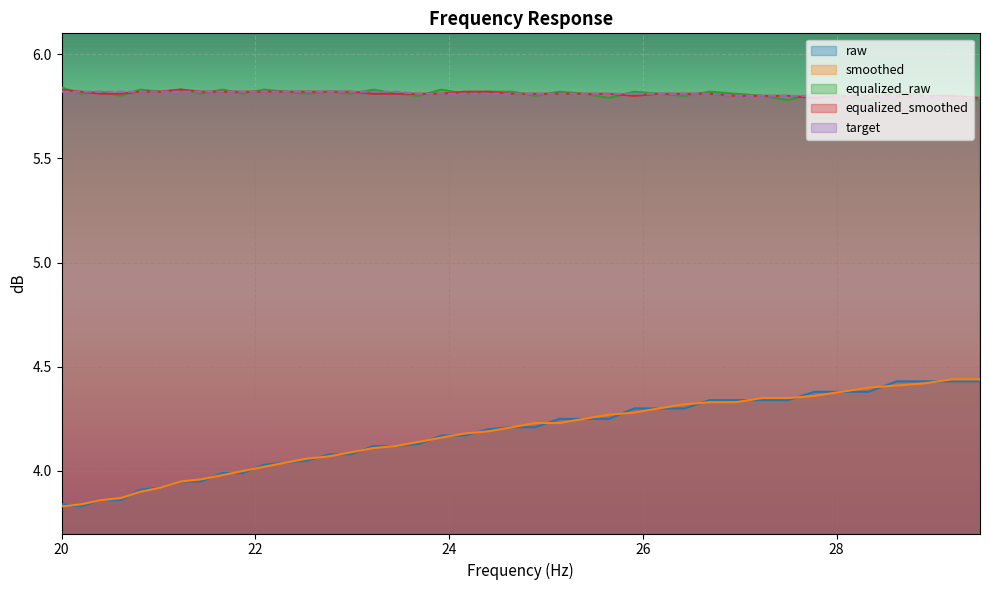

Which category has the lowest value in the equalized_smoothed series?

27.77